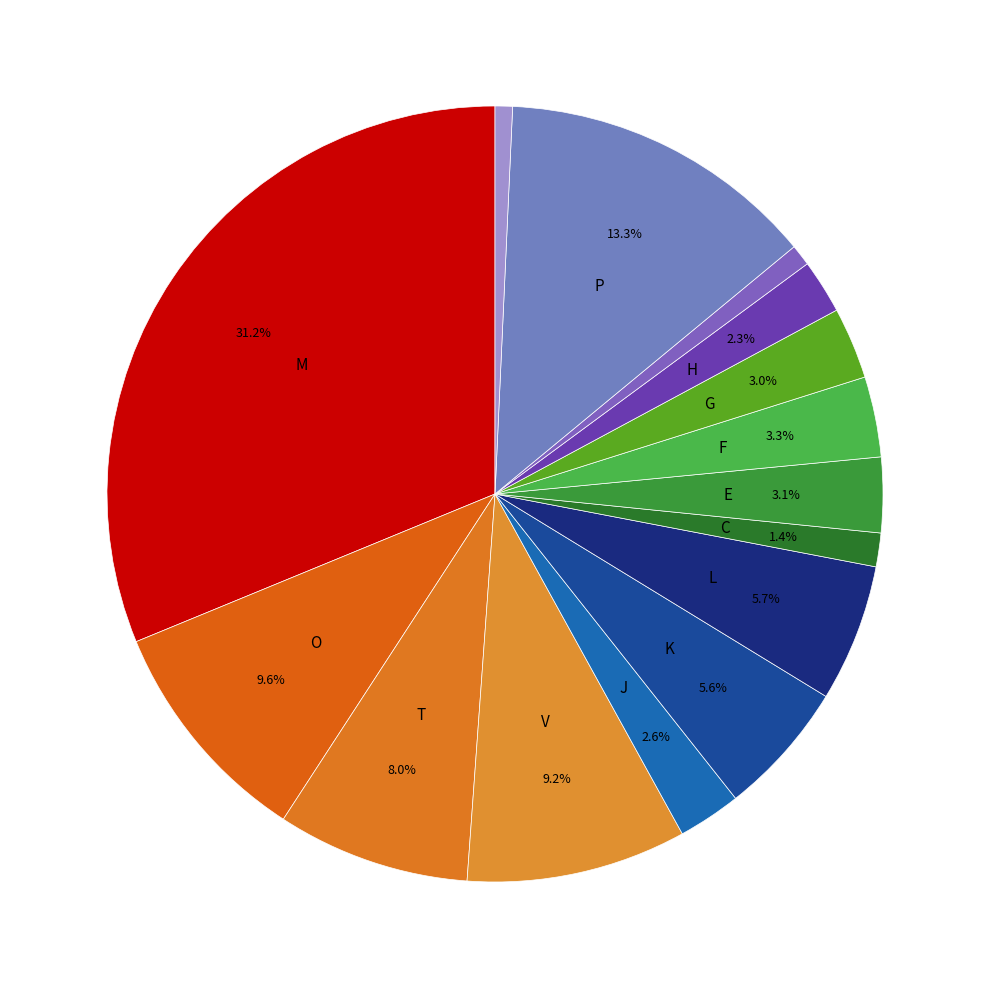

Count the number of slices in the pie.

15